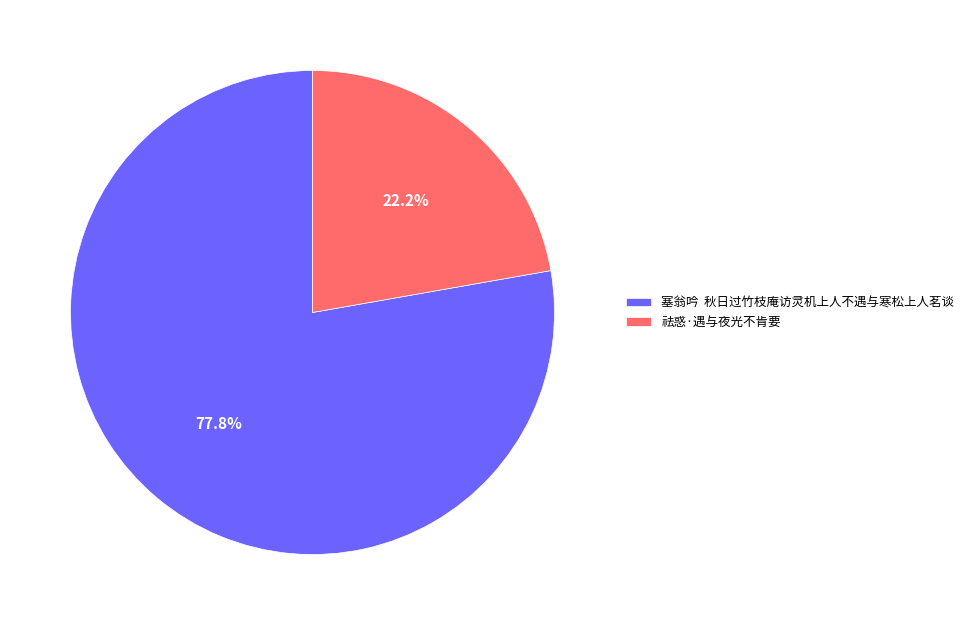

Count the number of slices in the pie.

2